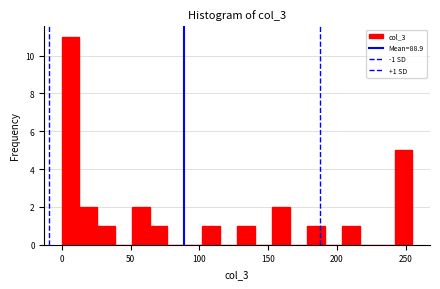

Around what value on the x-axis is the tallest bar? Give the approximate position of its centre, as read against the axis.

5